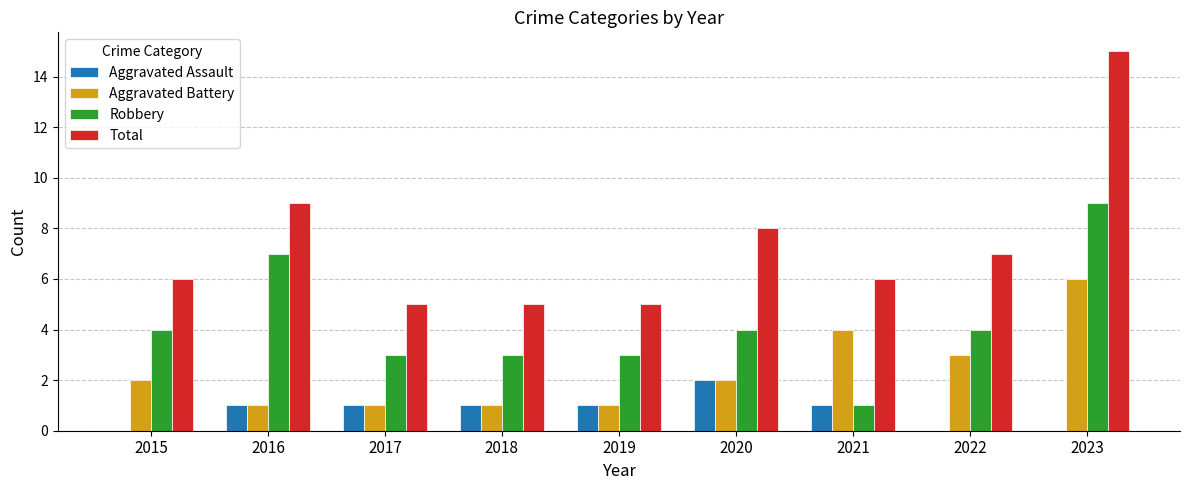

The Total series shows 13 at 2016. True or false?

False